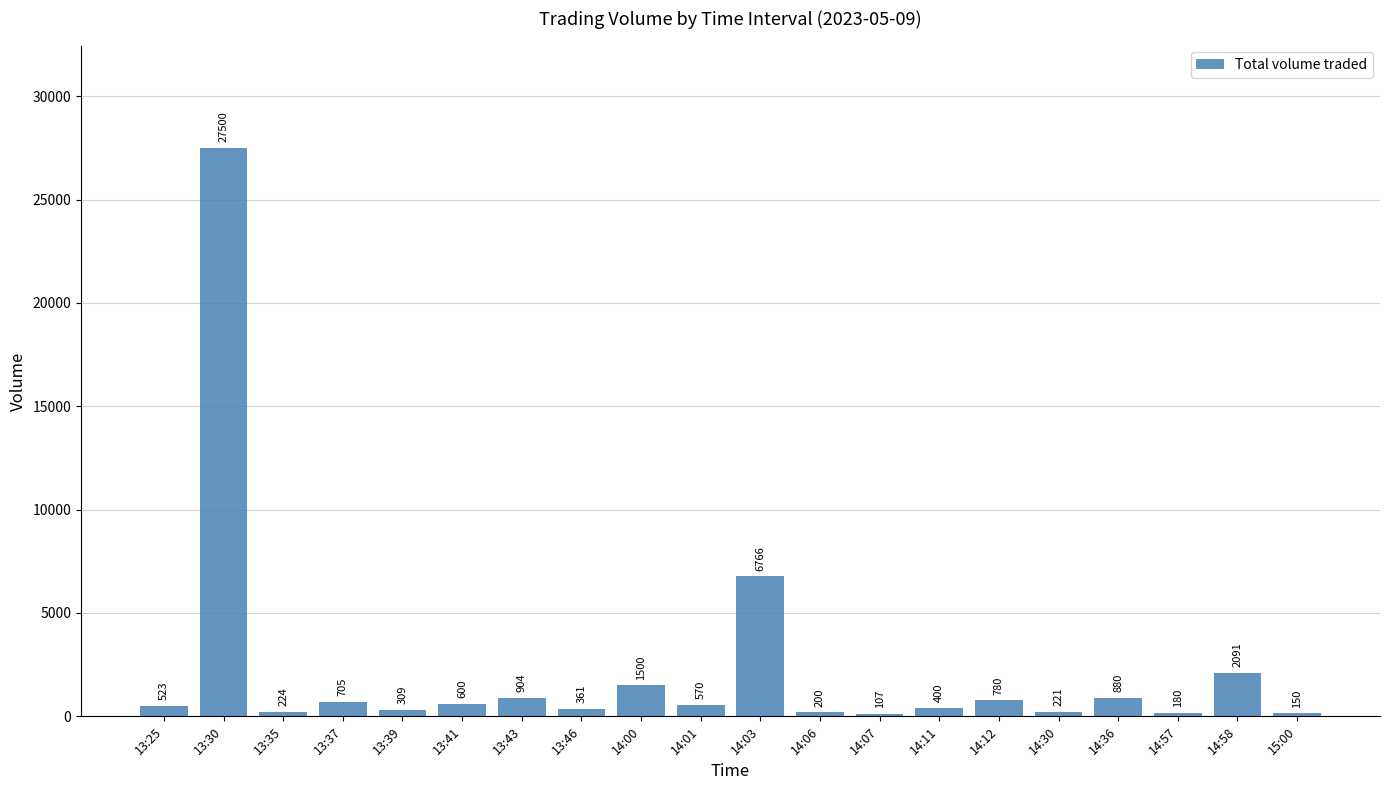

Is it true that the value at 14:03 is 6766?

True